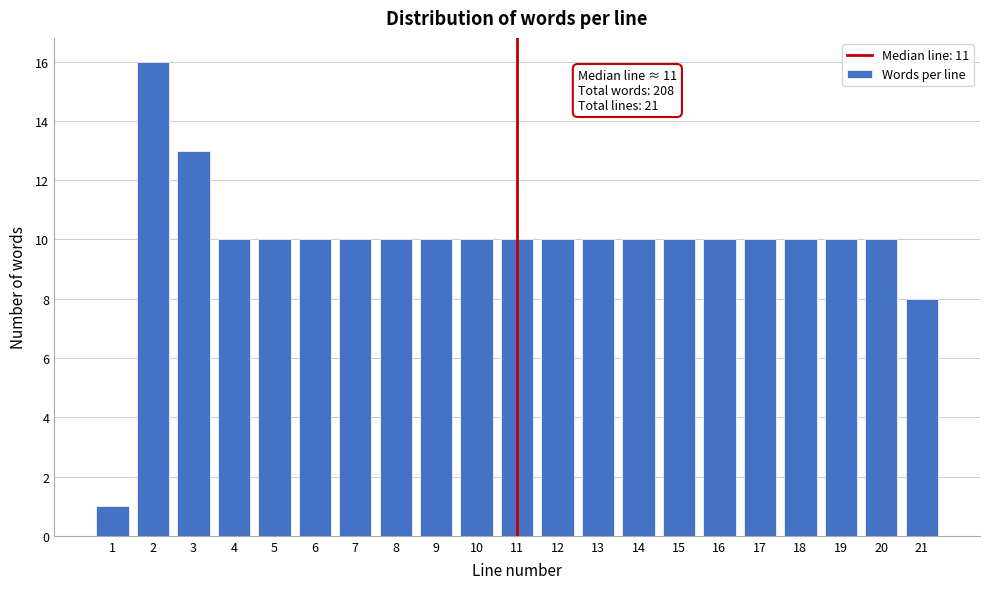

Reading left to right, list all the values displayed in this chart.

1	16	13	10	10	10	10	10	10	10	10	10	10	10	10	10	10	10	10	10	8